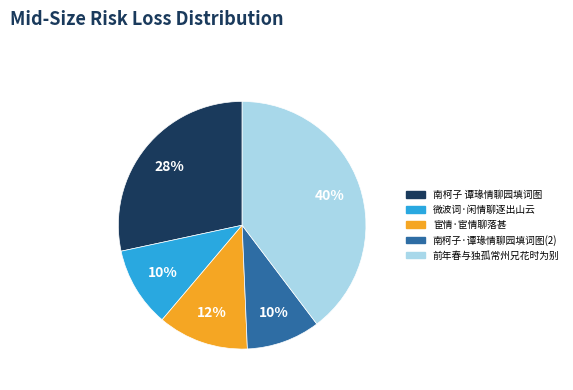

To the nearest percent, what is the average slice percentage?

20%